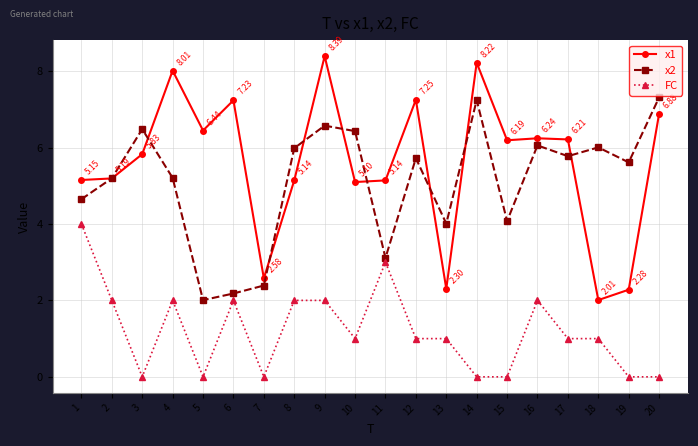

What is the value of the x1 point at the 10th from the left?

5.1